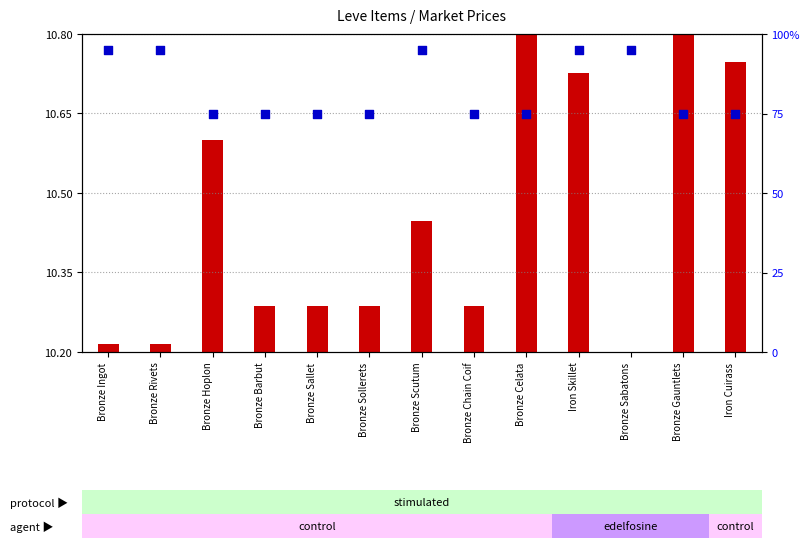

Which series contains the highest Y value?

percentile rank within the sample